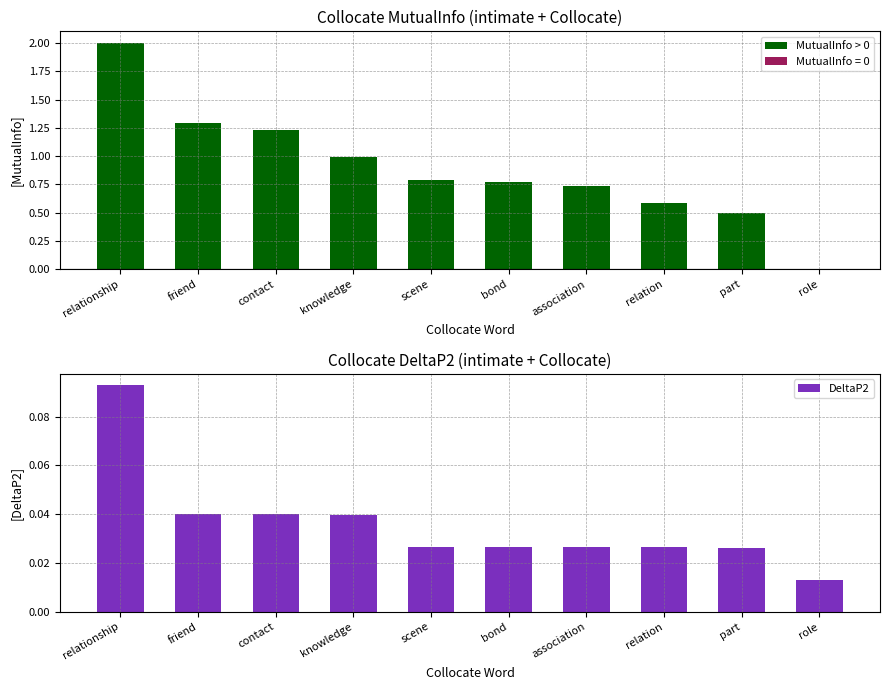

What is the label of the 7th bar from the right?

knowledge